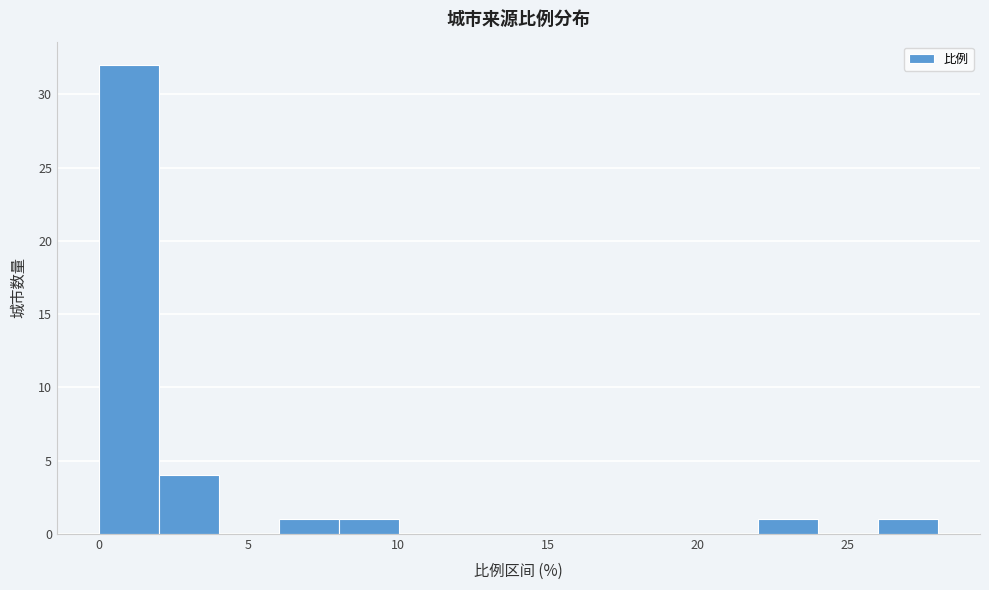

What is the height of the bar covering 26 to 28 on the x-axis? Neither the bar edges nor the heights are printed on the chart, so give them approximately, as read against the axes.

1